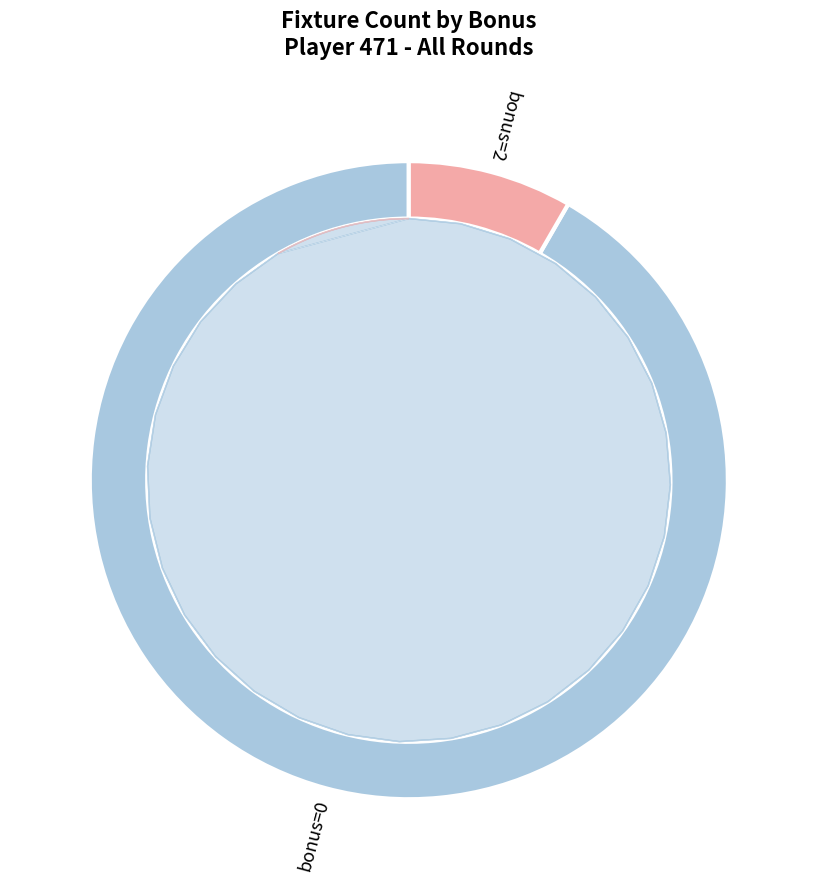

How much of the chart is everything except Other bonus?

95.8%